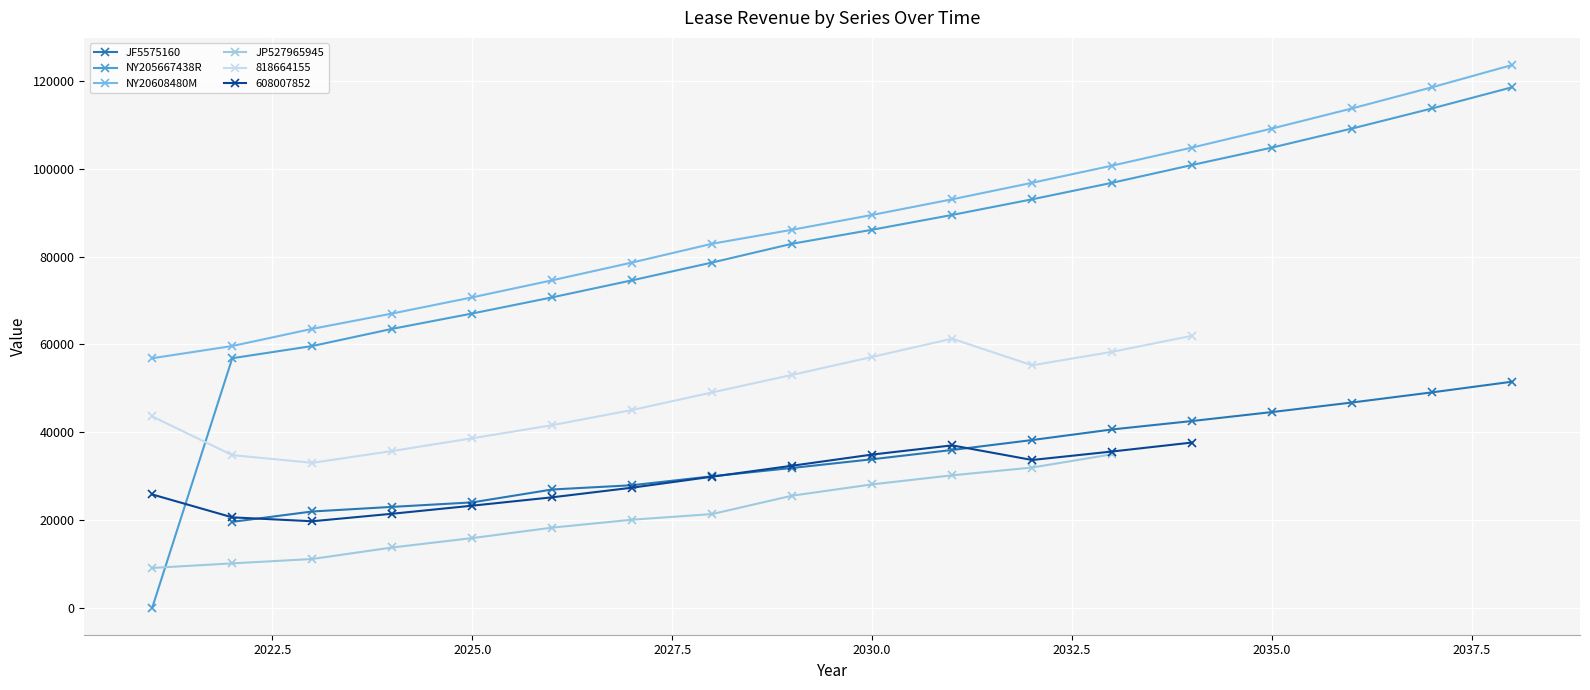

What is the maximum value for NY20608480M?

123713.3